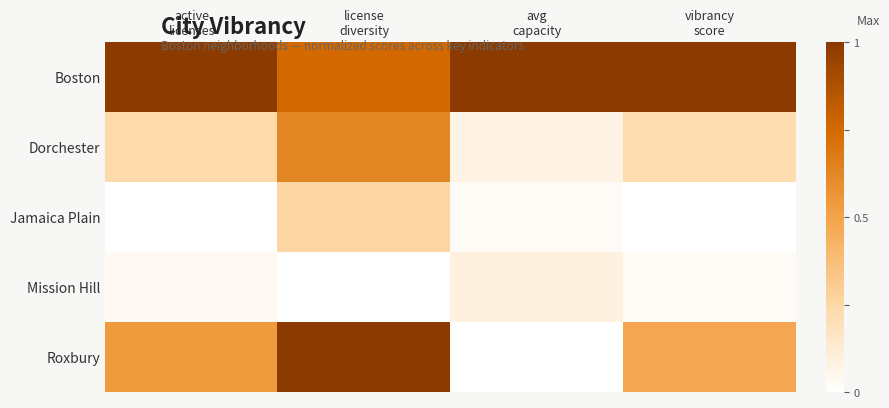

At how many categories does at least one series exceed 0?

4